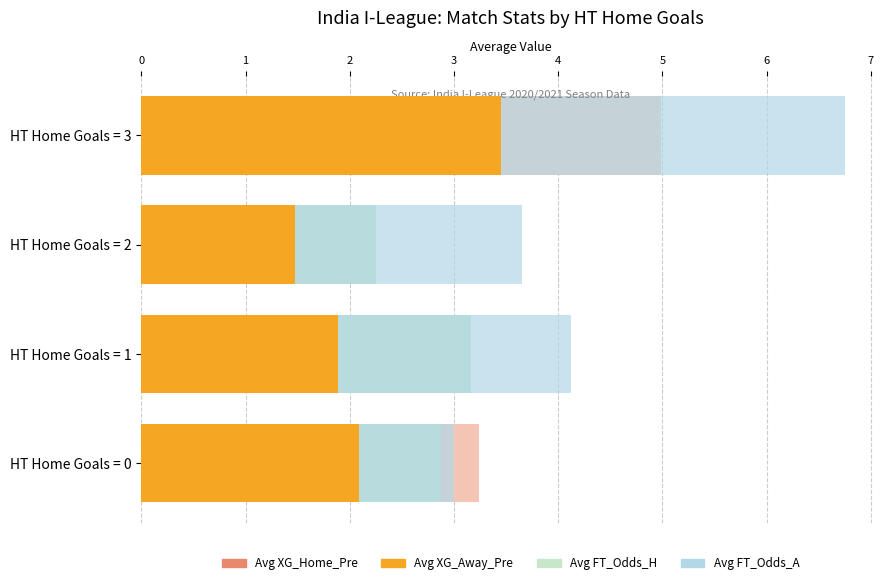

Between HT Home Goals = 2 and HT Home Goals = 3, which series saw the biggest shift?

Avg FT_Odds_A